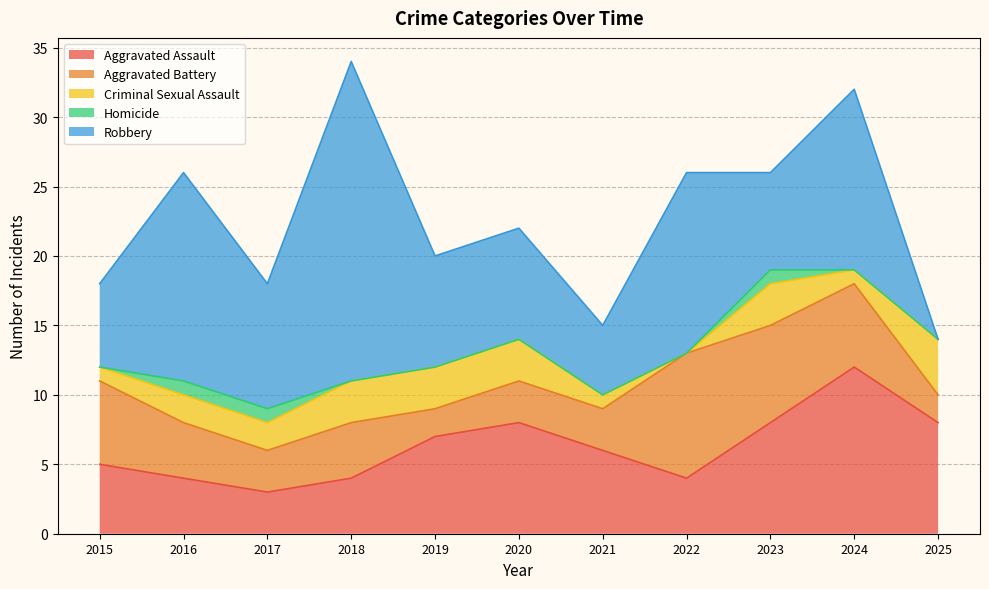

How many series are shown in this chart?

5